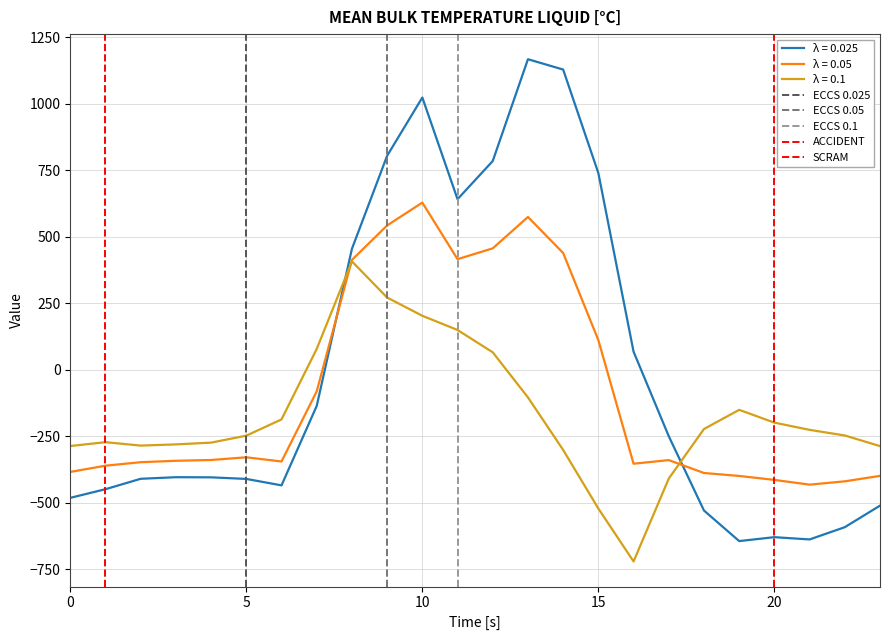

The value of λ = 0.025 at 15 is 997.5. True or false?

False